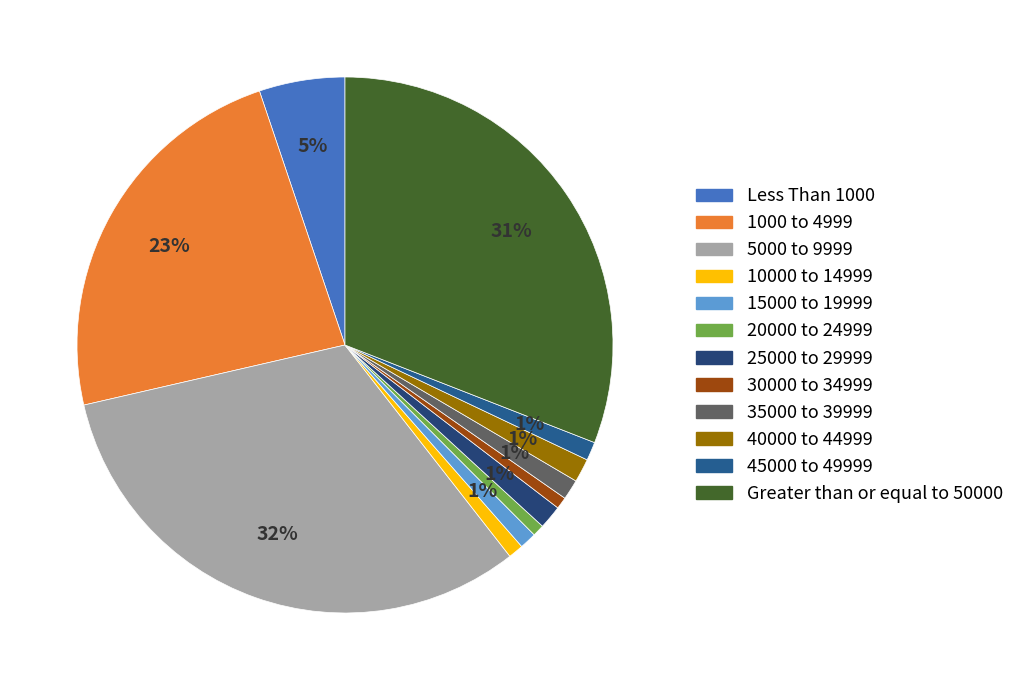

Rank the categories by value from lowest to highest.

20000 to 24999, 30000 to 34999, 10000 to 14999, 15000 to 19999, 45000 to 49999, 35000 to 39999, 25000 to 29999, 40000 to 44999, Less Than 1000, 1000 to 4999, Greater than or equal to 50000, 5000 to 9999